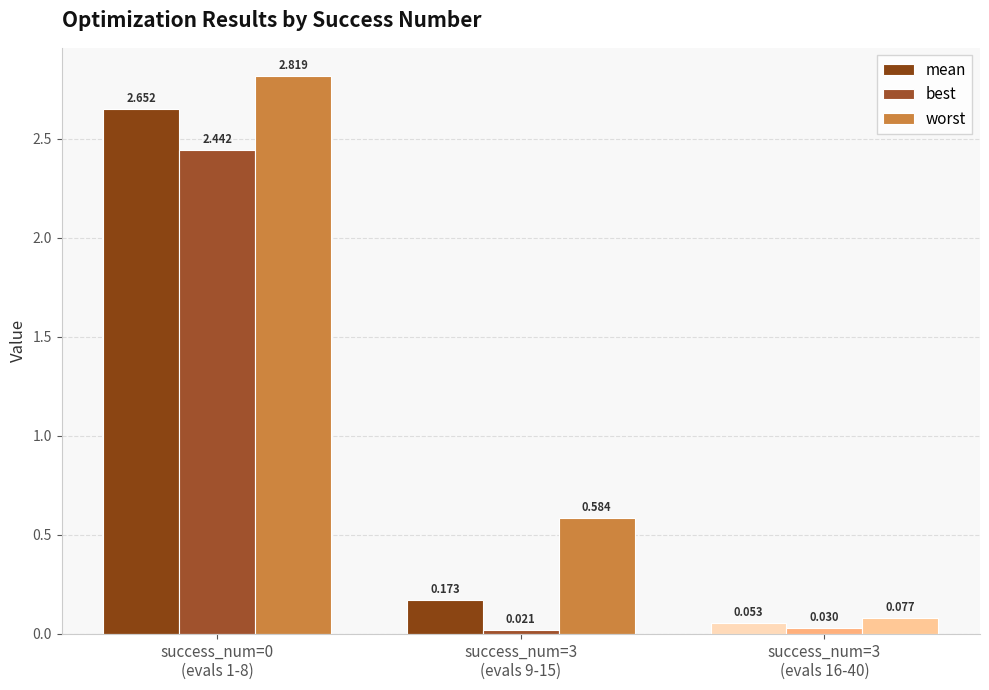

Which category has the lowest value across all series?

success_num=3
(evals 9-15)